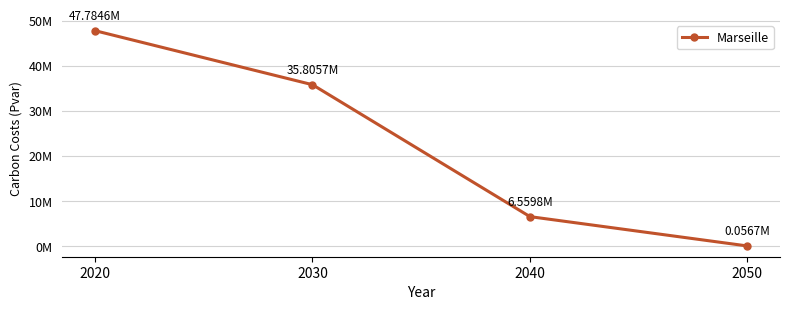

Does the chart have visible grid lines?

Yes